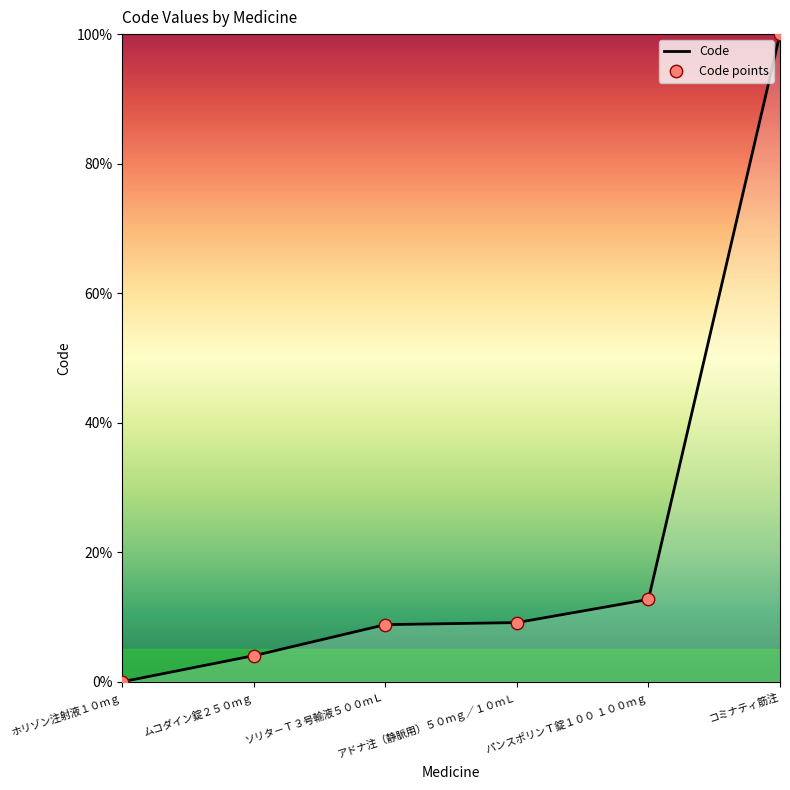

What is the change in value from ムコダイン錠２５０ｍｇ to パンスポリンＴ錠１００ １００ｍｇ?

+8.7